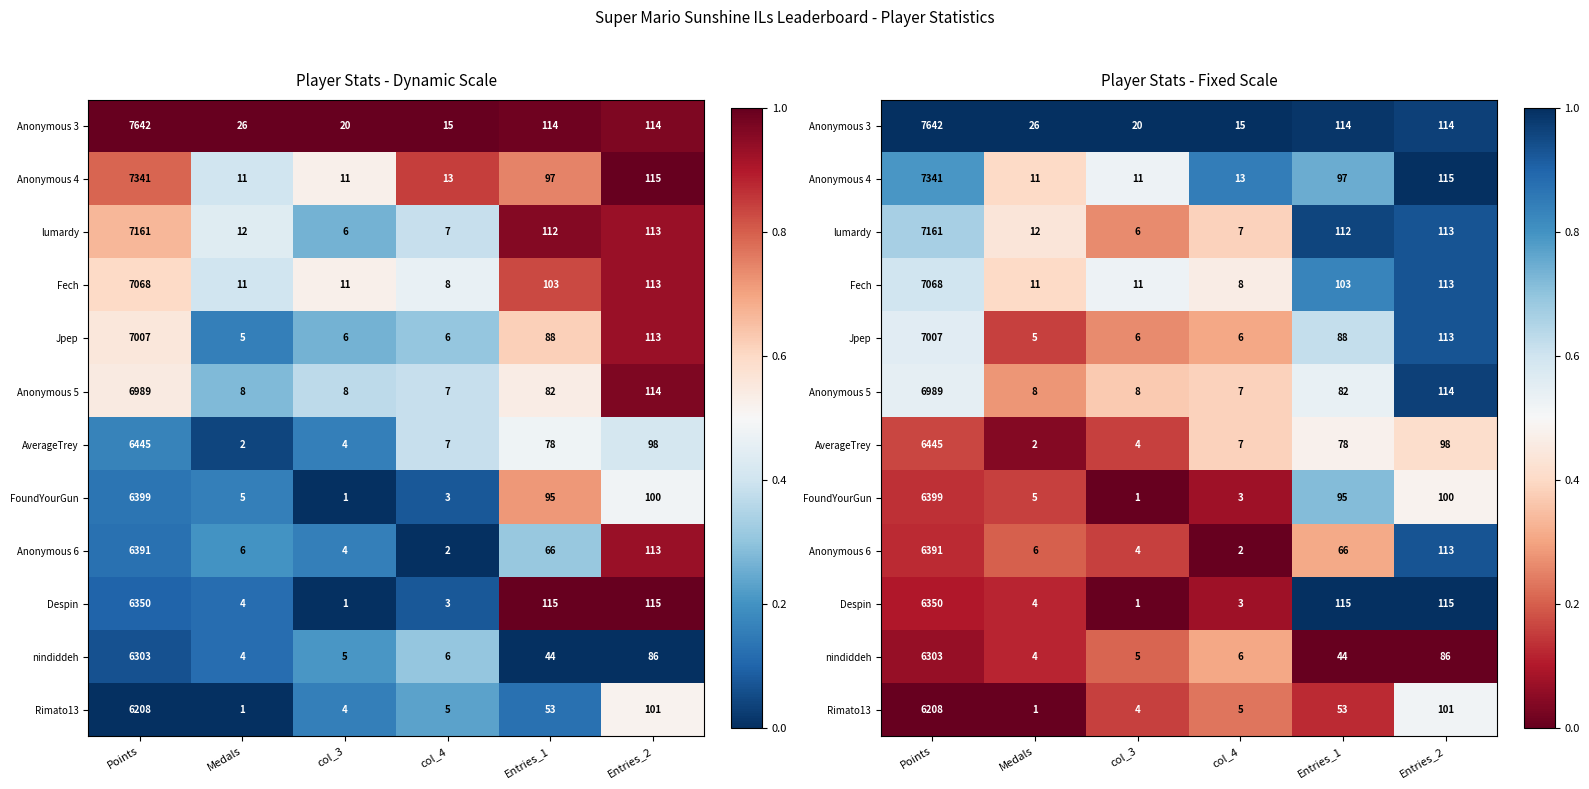

At which label does Anonymous 4 reach its minimum?

Medals